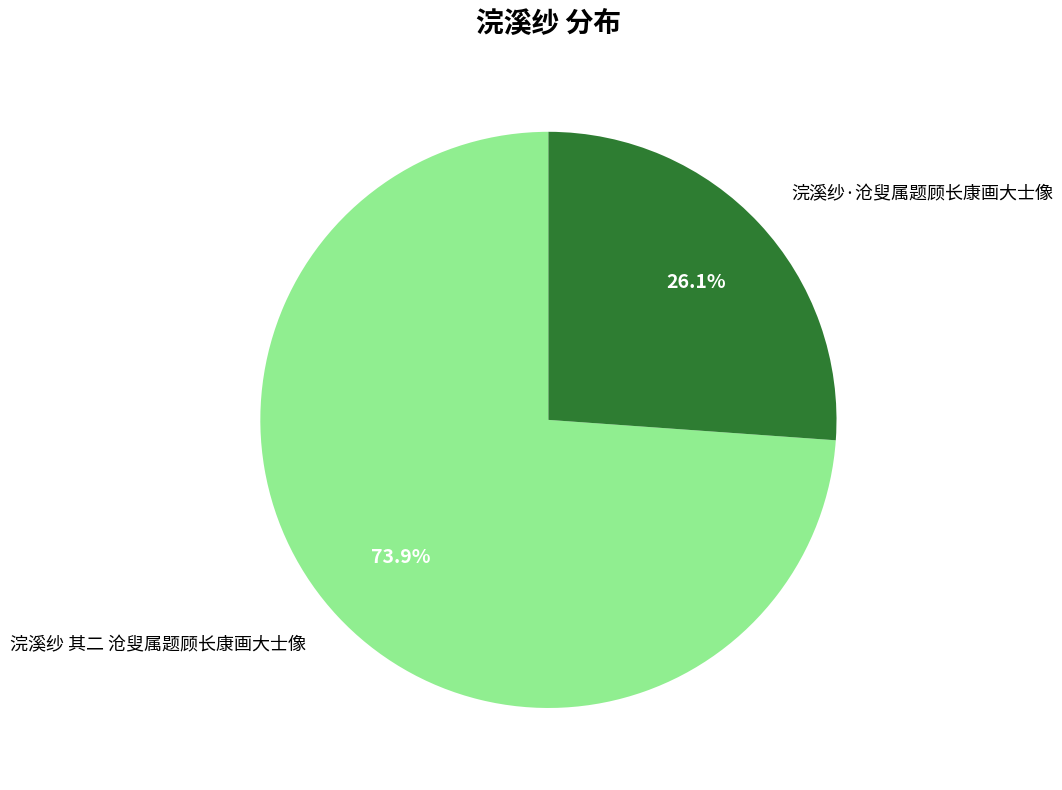

To the nearest percent, what portion does 浣溪纱·沧叟属题顾长康画大士像 represent?

26%